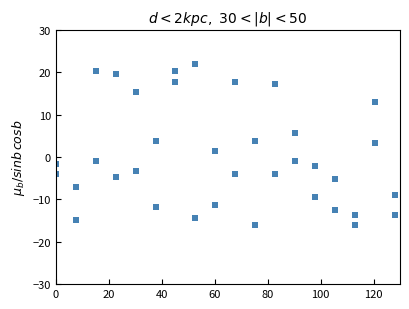

What is the range of X values (max minus min)?

128.0